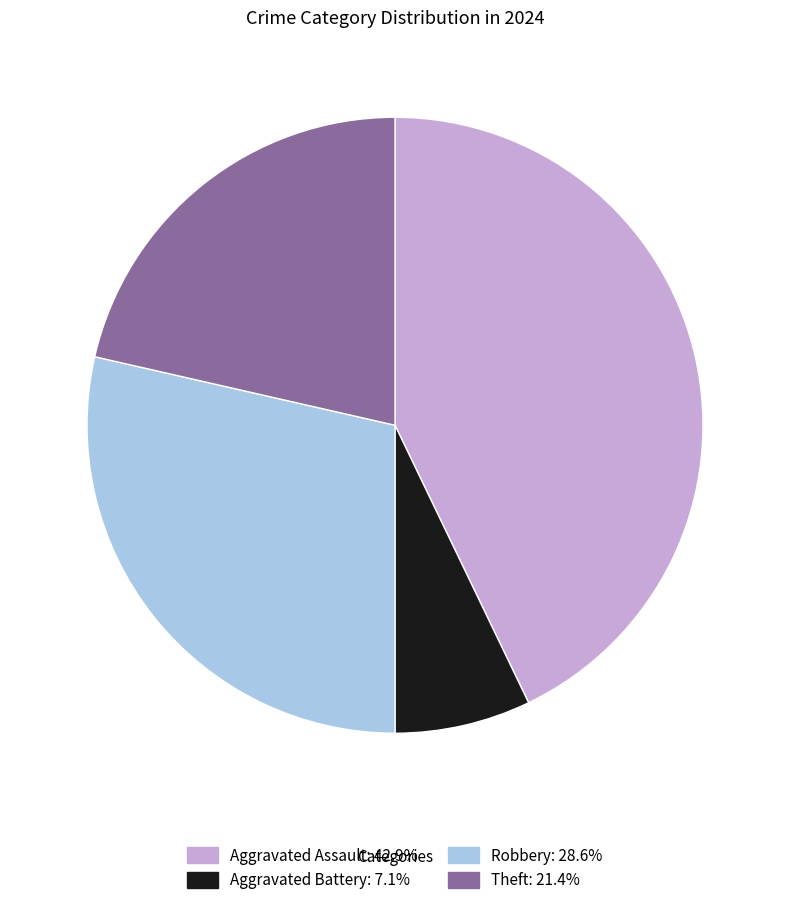

Count the number of slices in the pie.

4